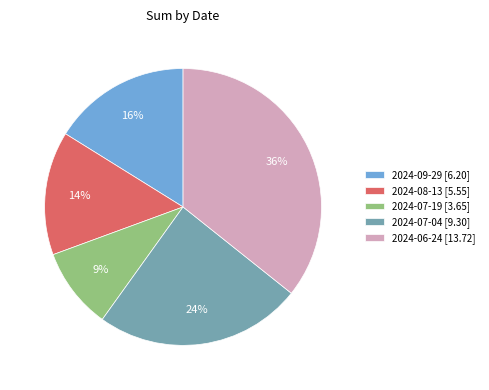

To the nearest percent, what is the average slice percentage?

20%